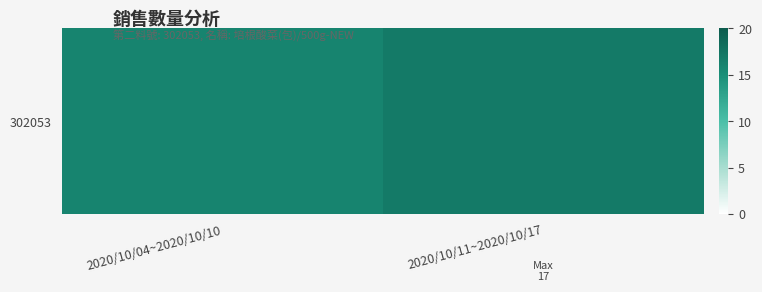

List the labels in order of value, largest first.

2020/10/11~2020/10/17, 2020/10/04~2020/10/10